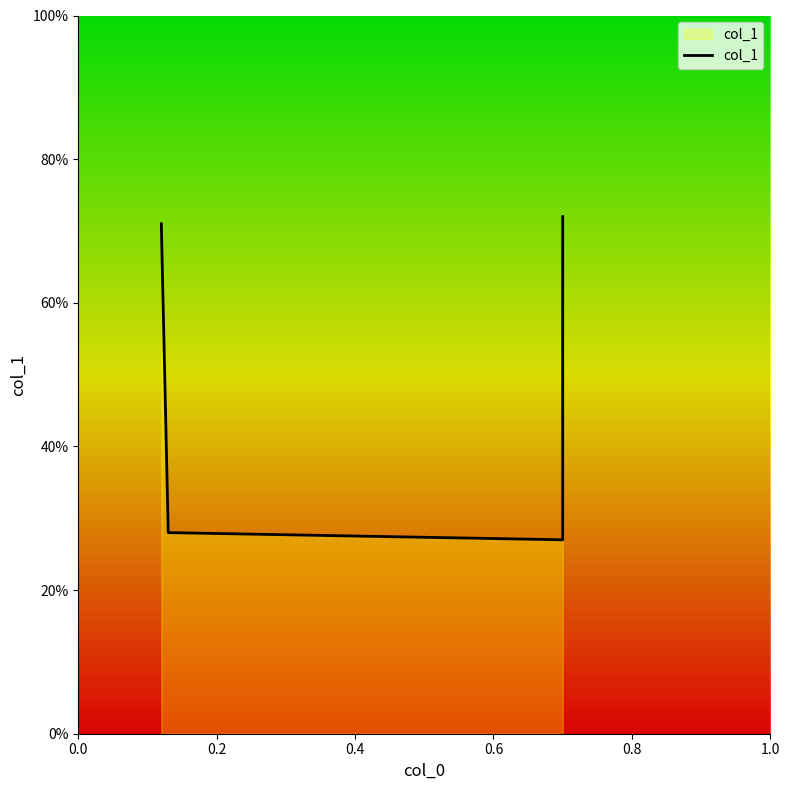

How many series are shown in this chart?

1